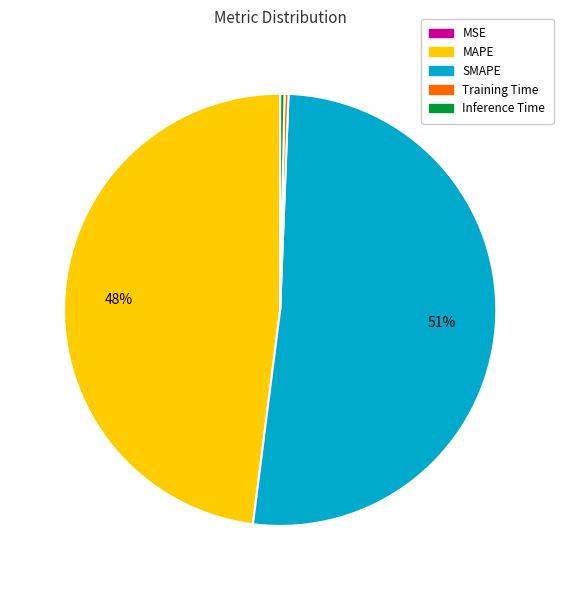

Does SMAPE represent more than half of the total?

Yes